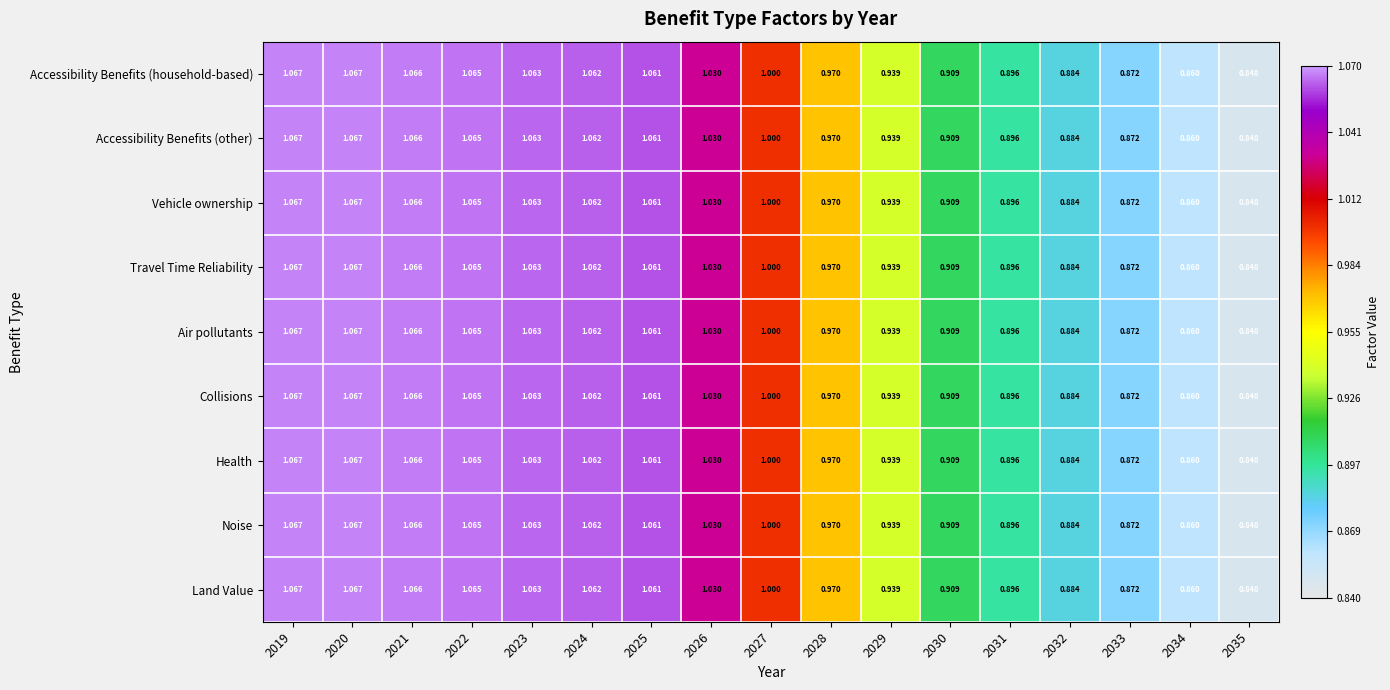

At how many categories does at least one series exceed 0?

17